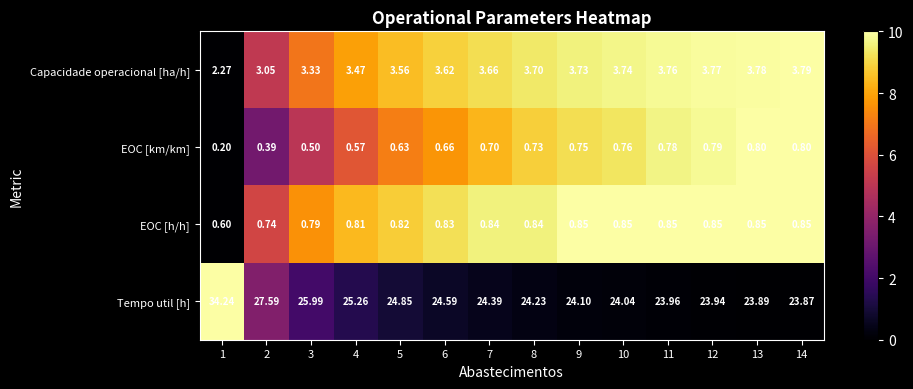

Which series has the largest range (max minus min)?

Tempo util [h]